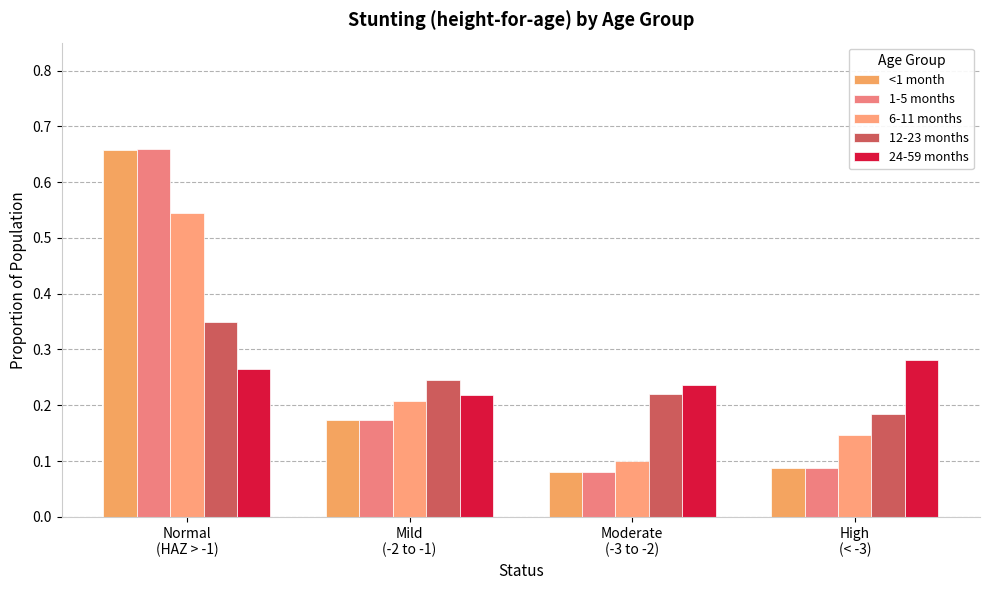

Are the bars horizontal?

No